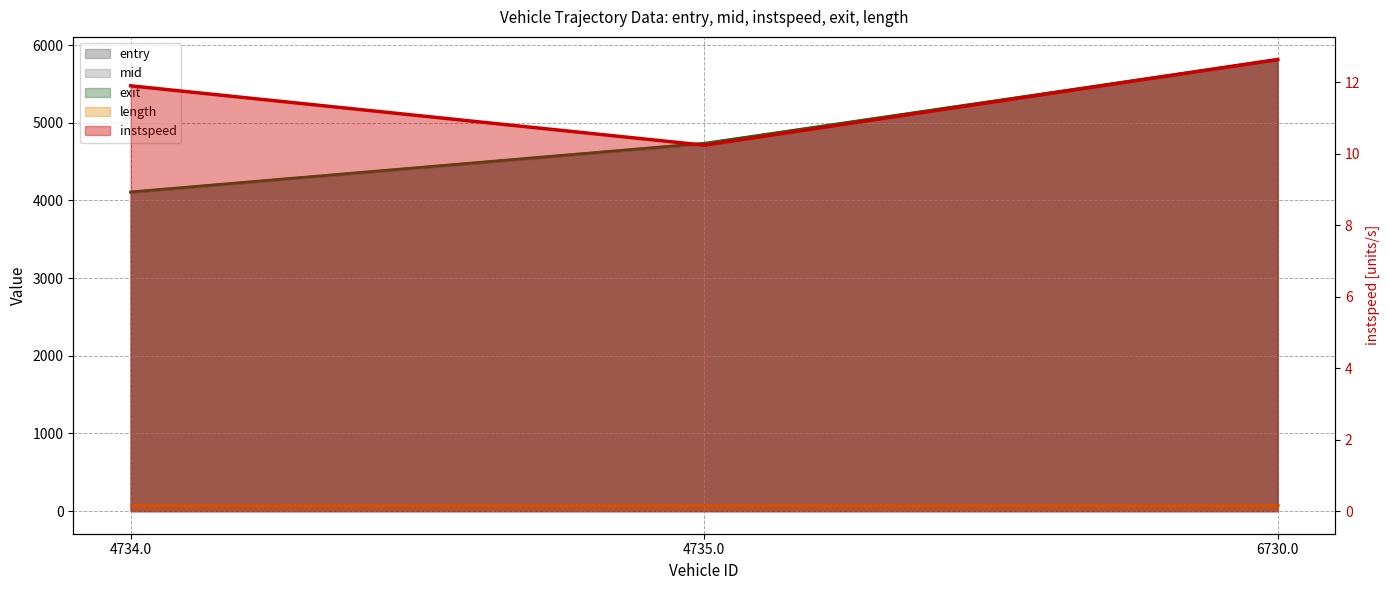

Which category has the highest value in the entry series?

6730.0